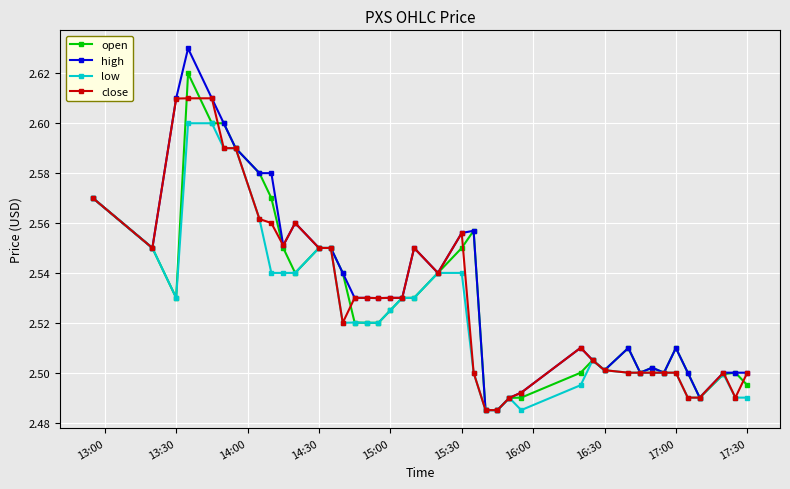

True or false: close has more than 2 interior local peaks.

True